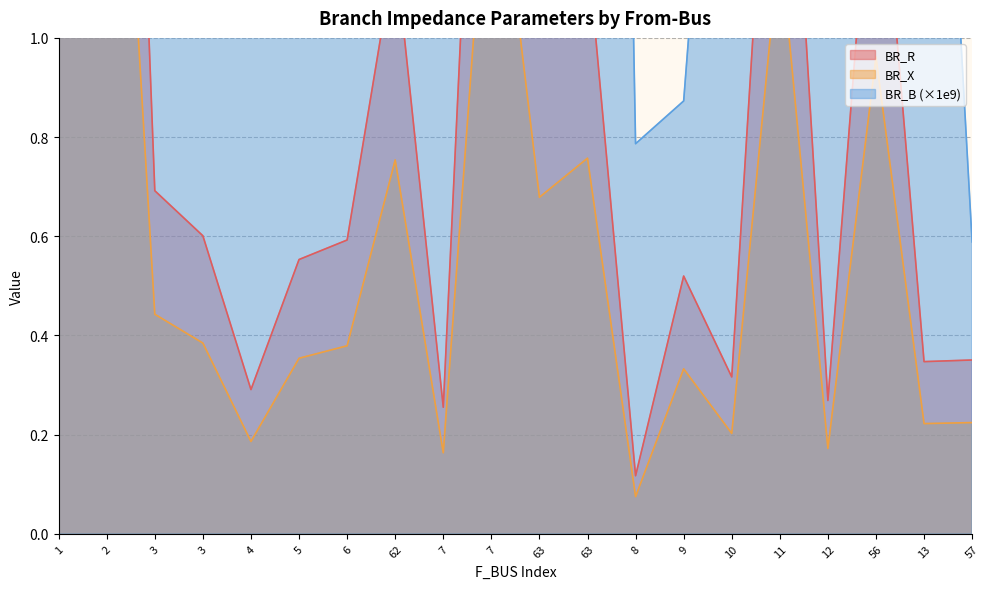

The BR_B series shows 2.5 at 56. True or false?

True